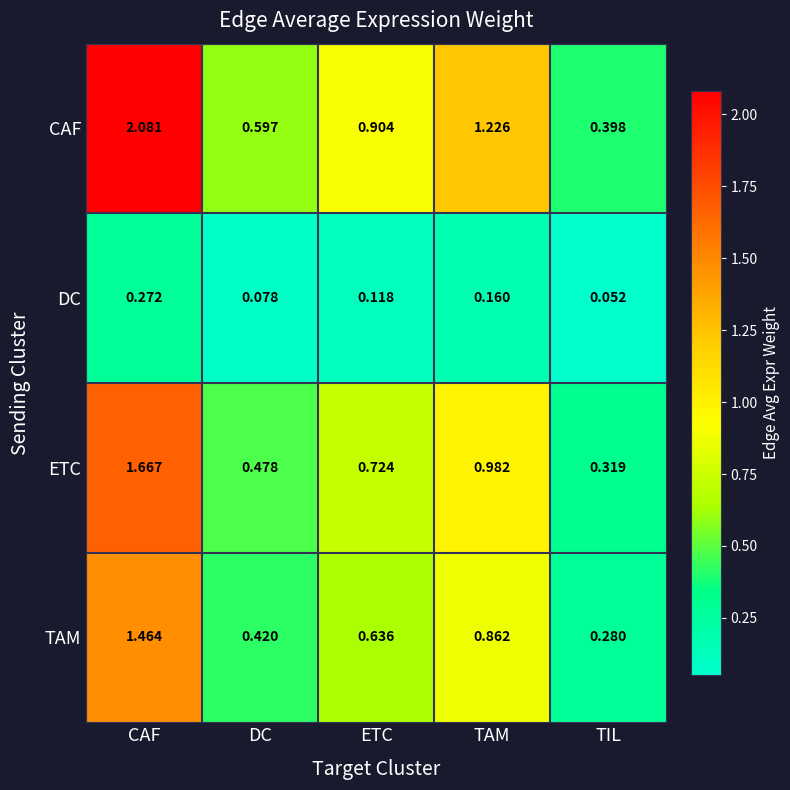

Which series has the largest range (max minus min)?

CAF